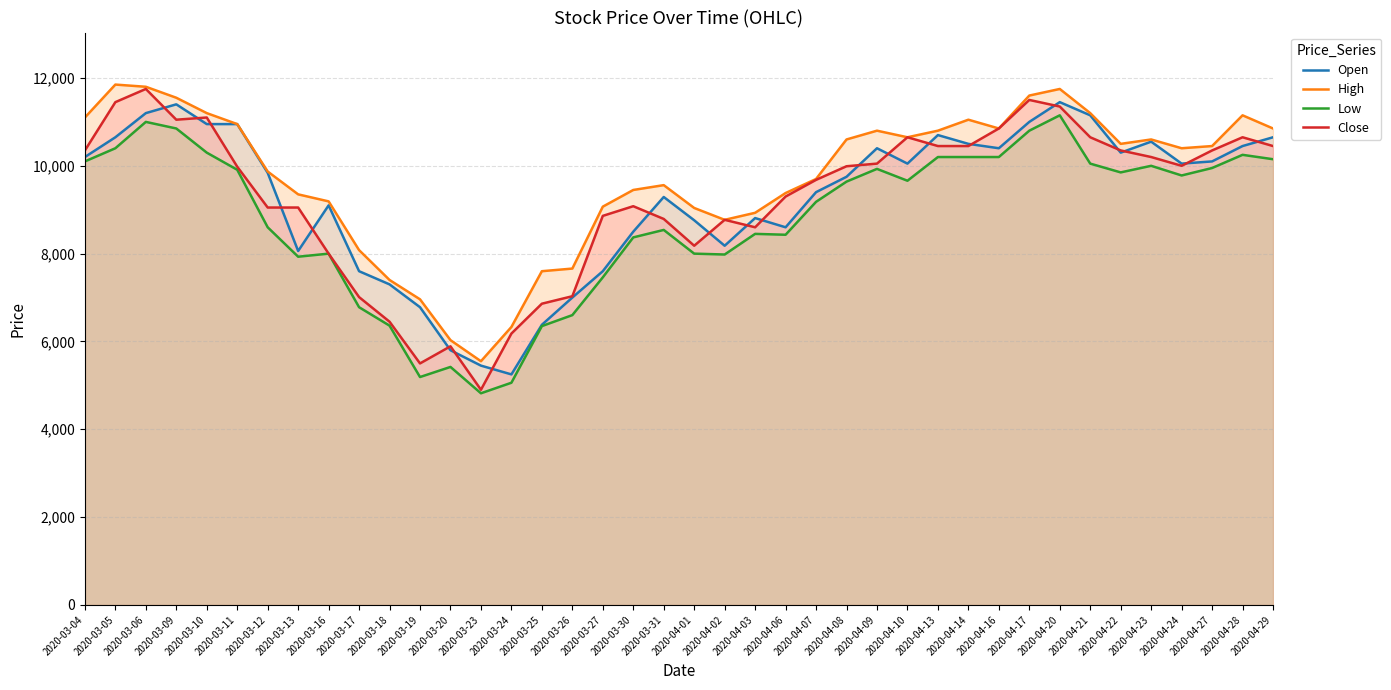

What is the average value of the Open series?

9264